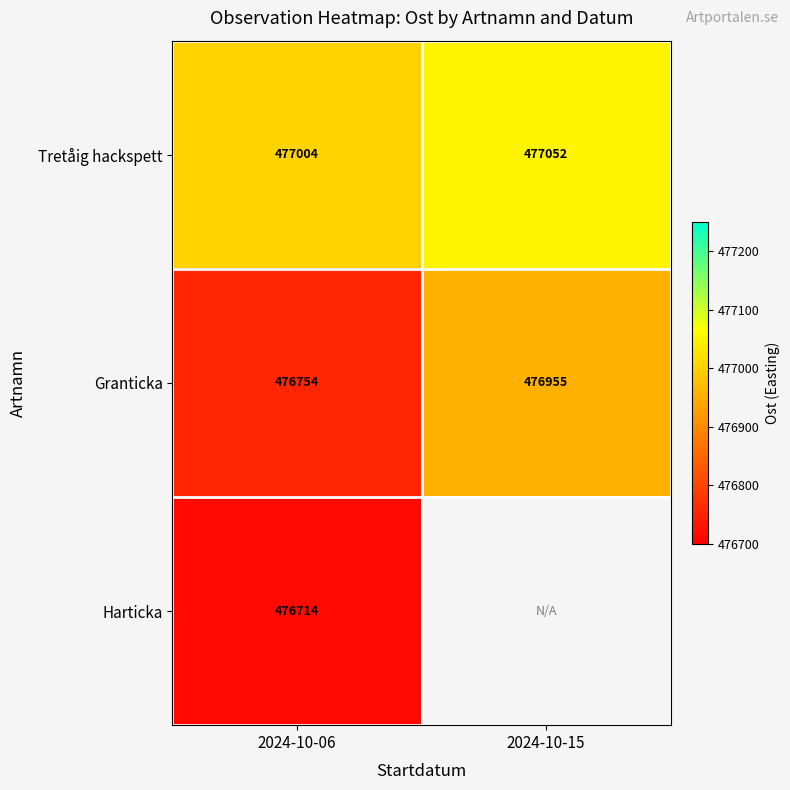

How many values in the Tretåig hackspett series are below 477052?

1